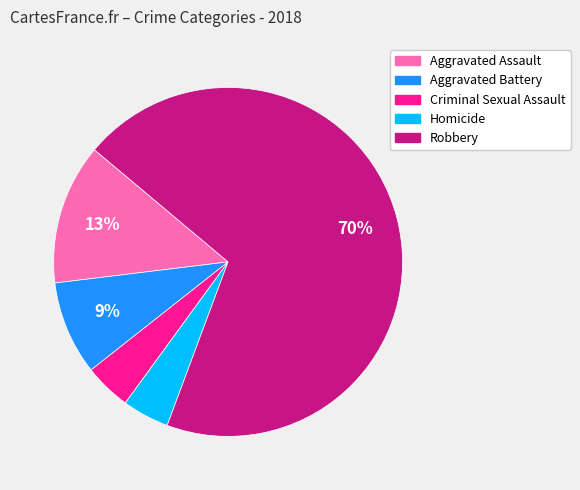

Which has a higher value, Aggravated Assault or Robbery?

Robbery